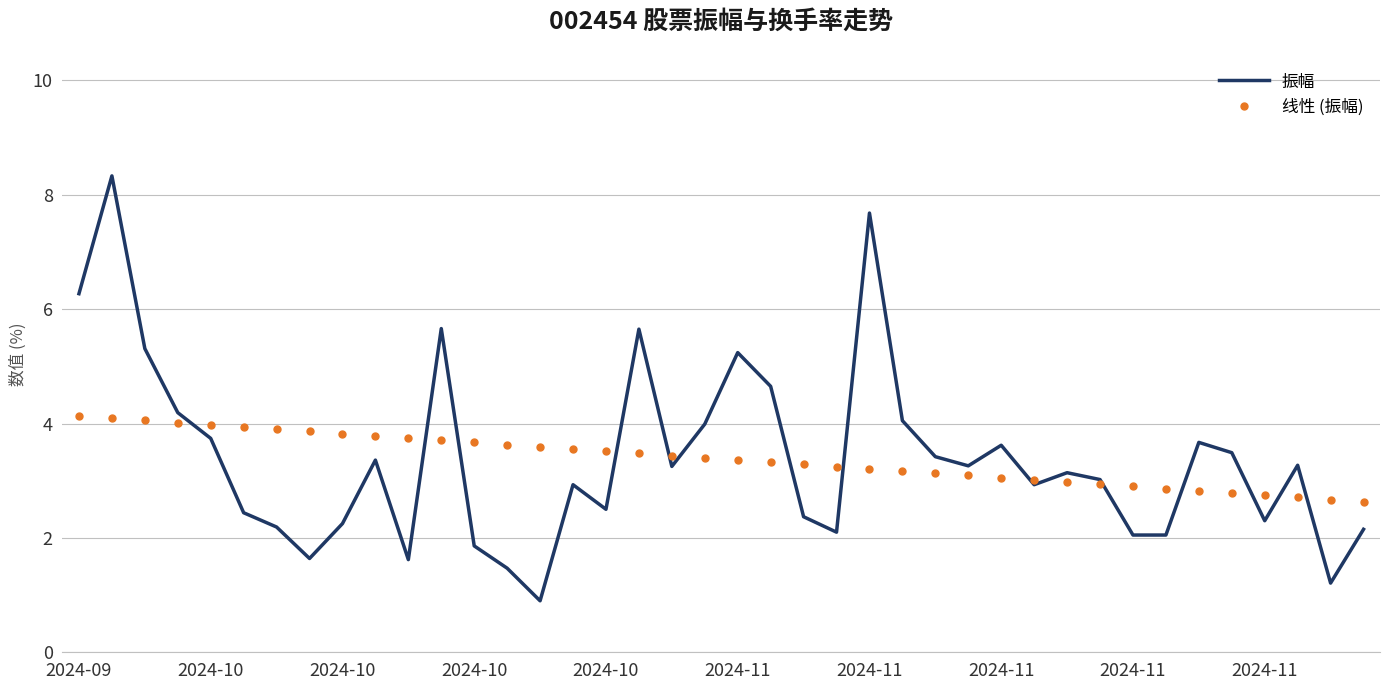

List the series in order of their peak value, highest first.

振幅, 线性 (振幅)